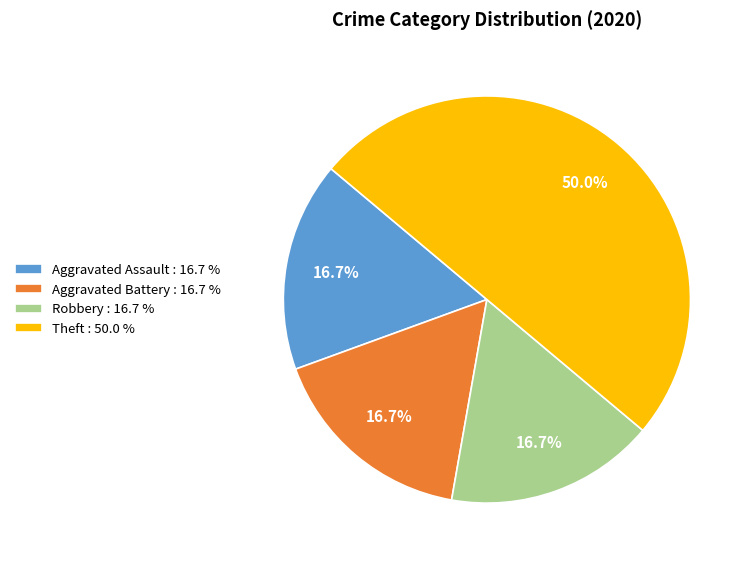

To the nearest percent, what is the difference between the Aggravated Assault and Theft slice percentages?

33%